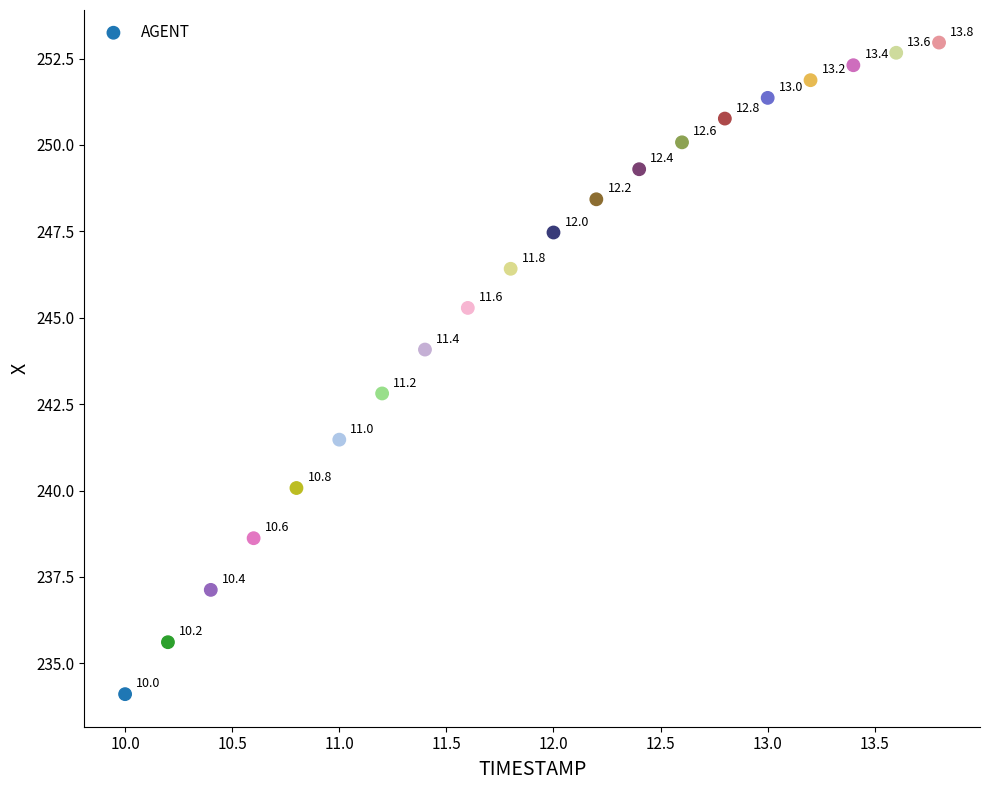

What is the range of Y values (max minus min)?

18.9